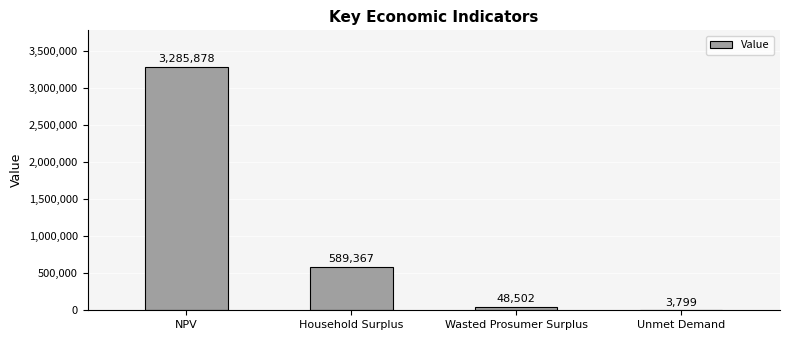

What is the sum of all values?

3927546.0